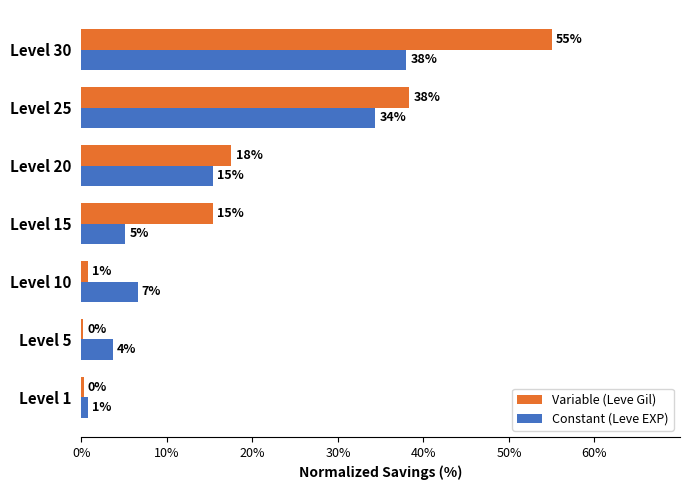

What is the maximum value shown in the chart?

55.0